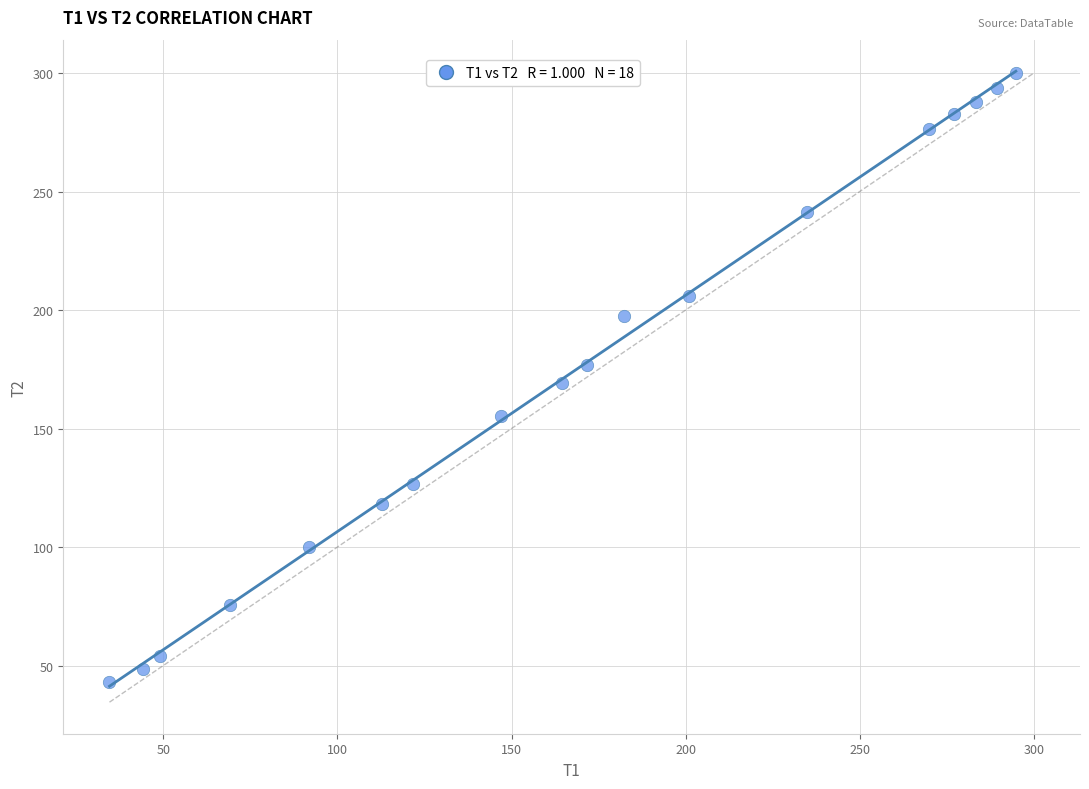

What is the range of X values (max minus min)?

260.3